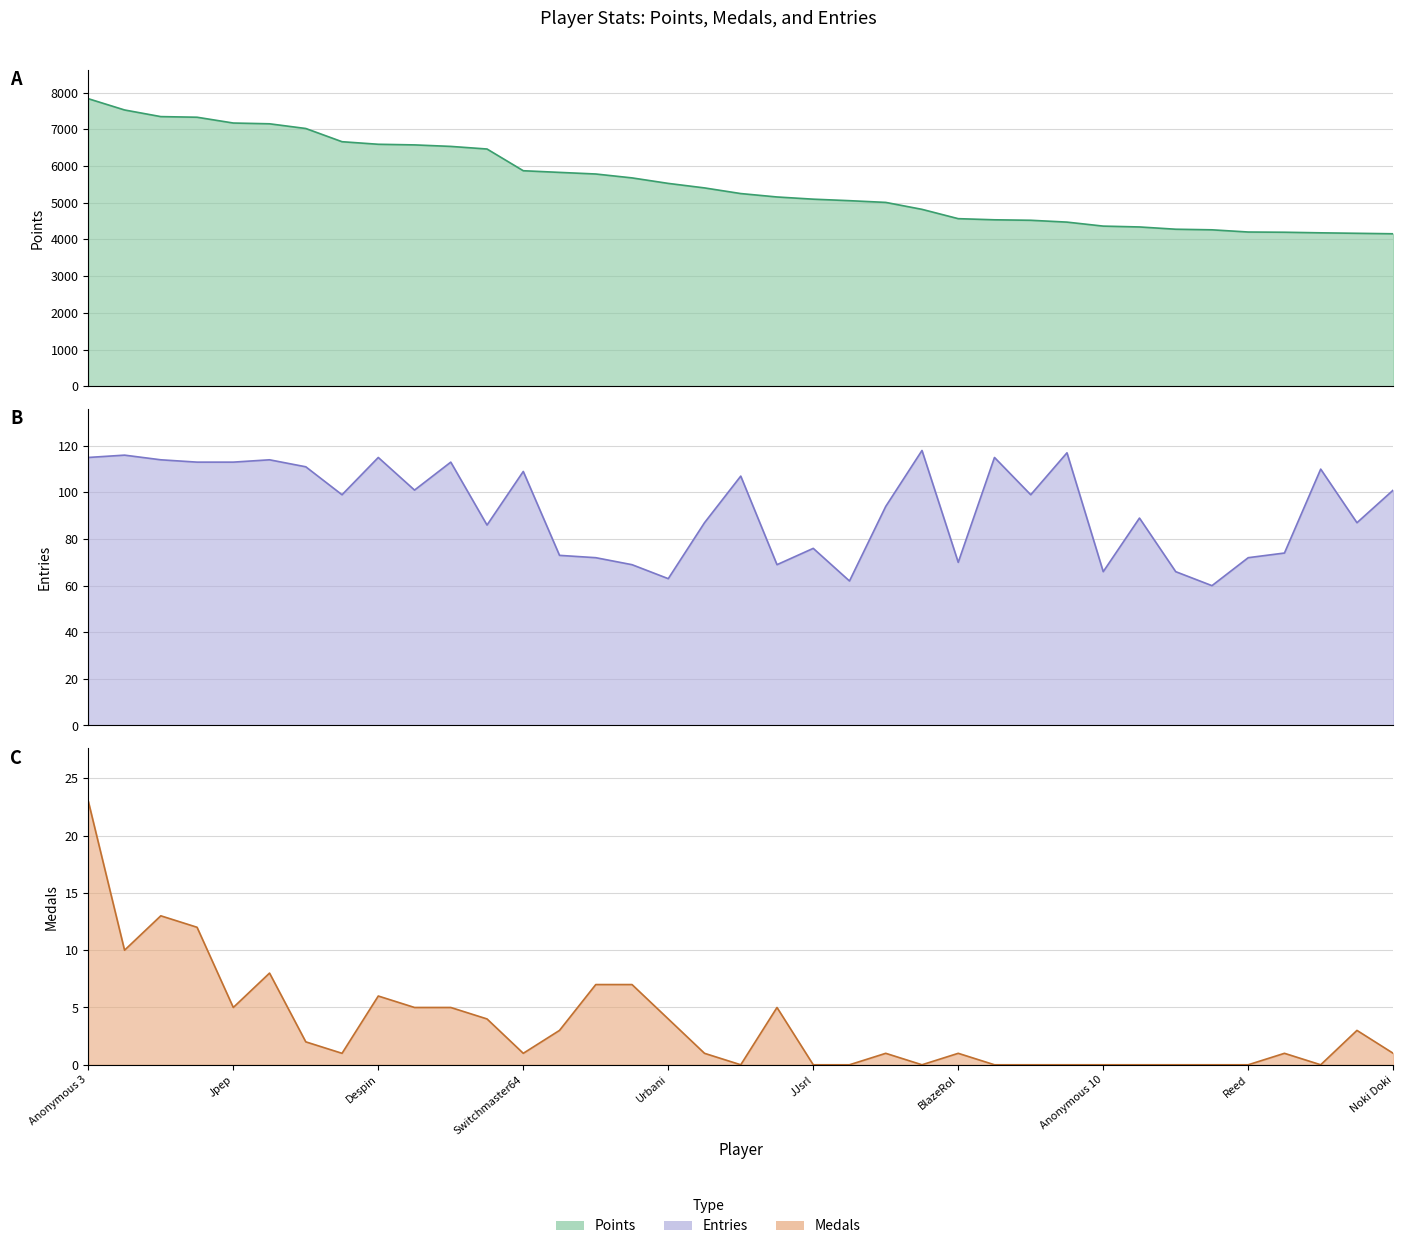

True or false: Medals has more than 0 interior local peaks.

True